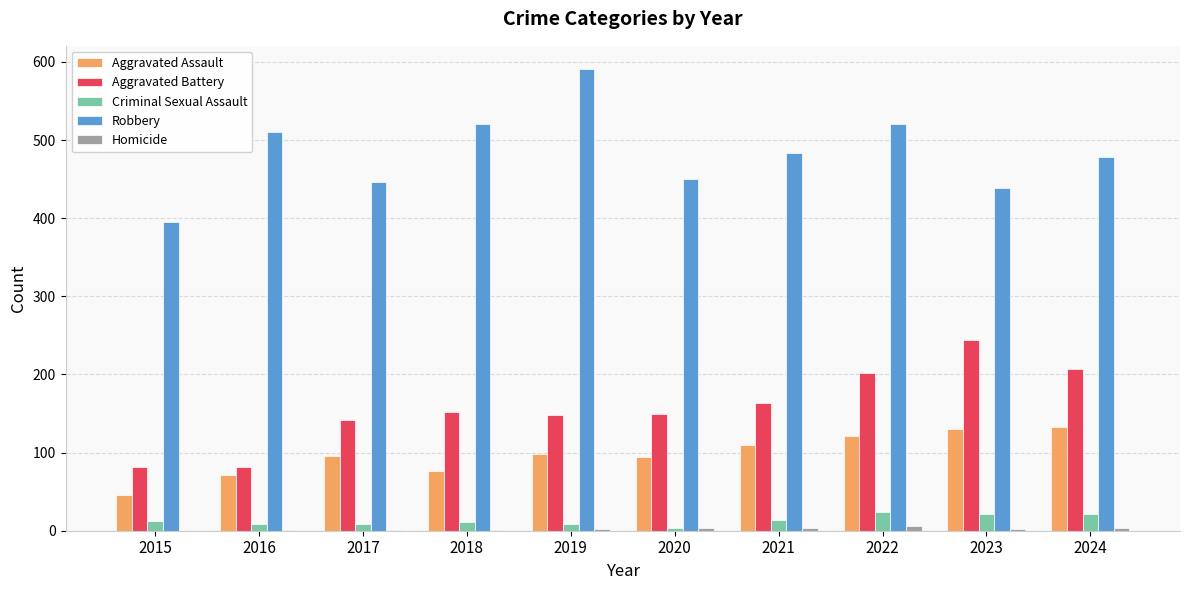

What value does the Aggravated Battery series have at 2018, to the nearest 10?

150